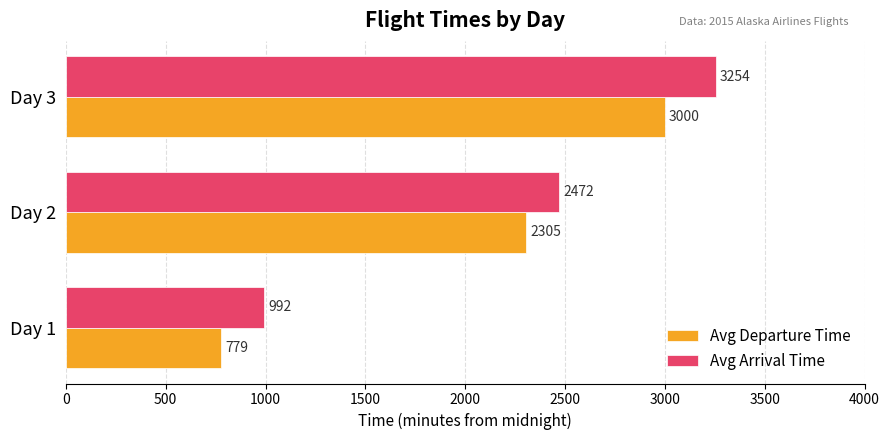

Which series has the widest spread of values?

Avg Arrival Time